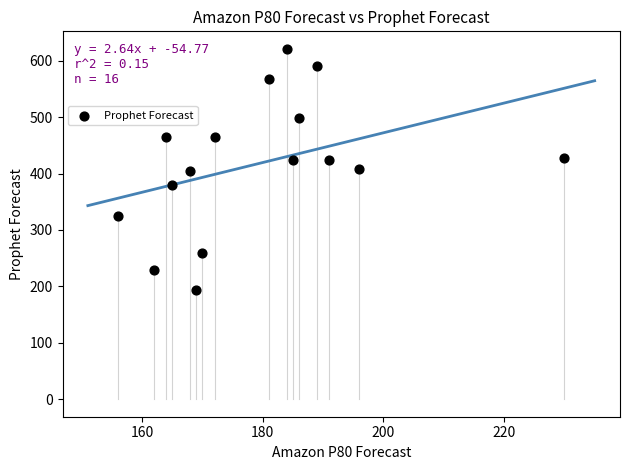

What is the range of X values (max minus min)?

74